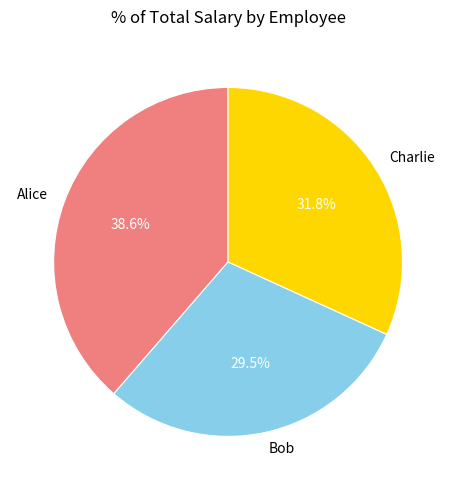

Is there any slice that represents more than half of the pie?

No